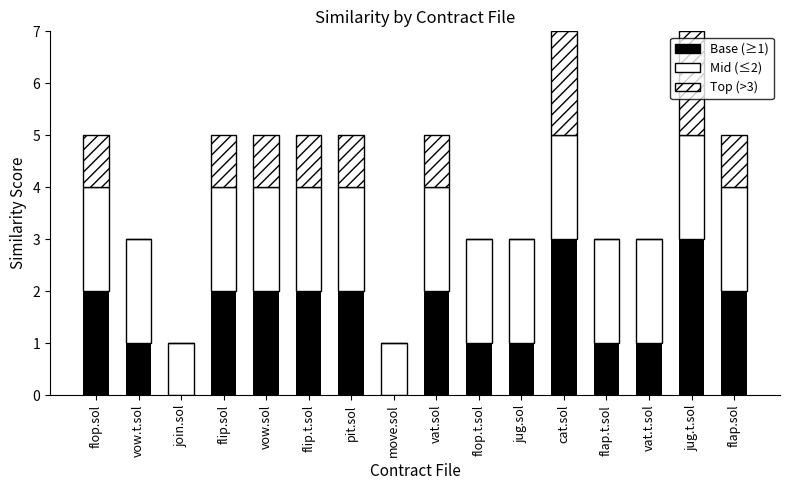

Count the number of data series in this chart.

3